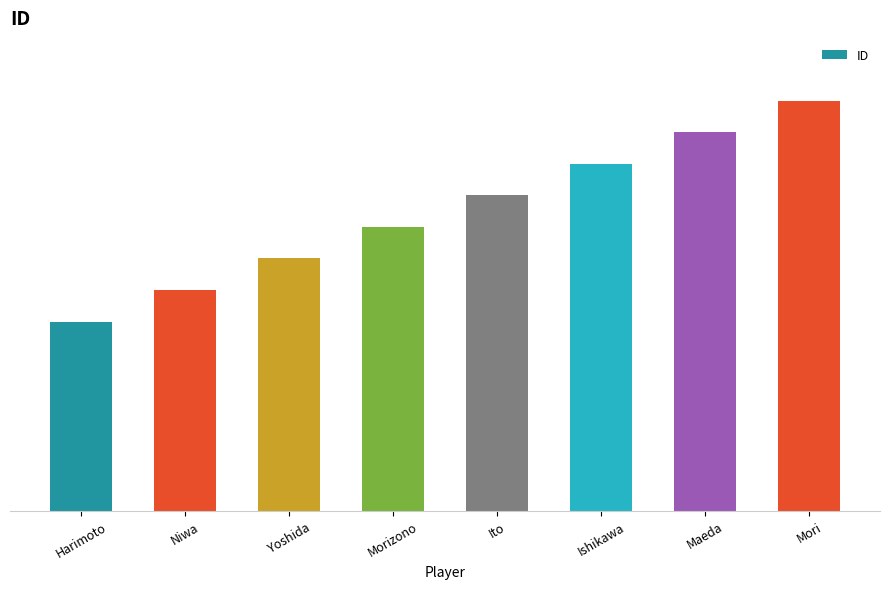

Reading left to right, extract all data points from this chart.

1101	1102	1103	1104	1105	1106	1107	1108